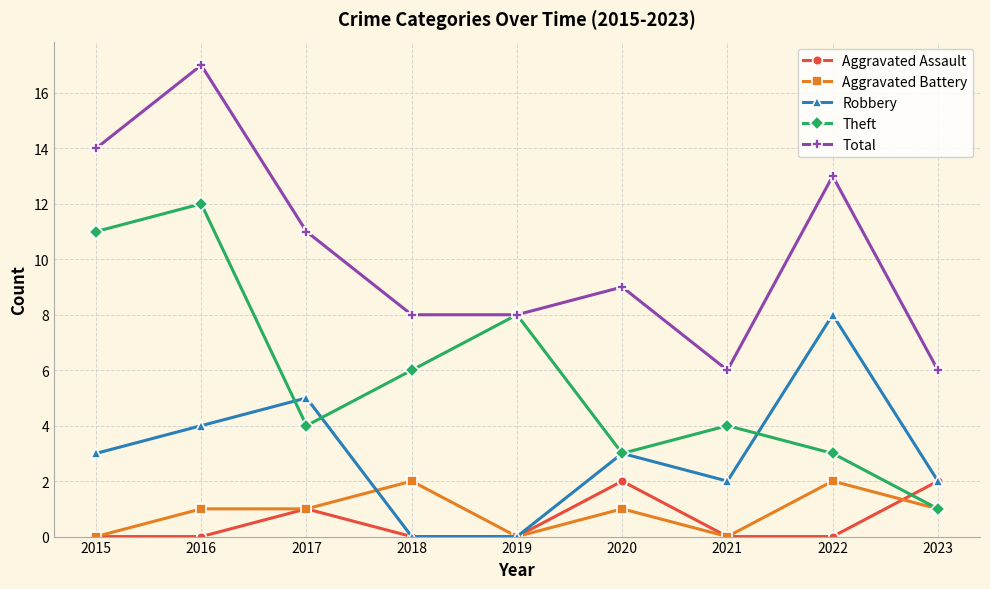

How many series are shown in this chart?

5